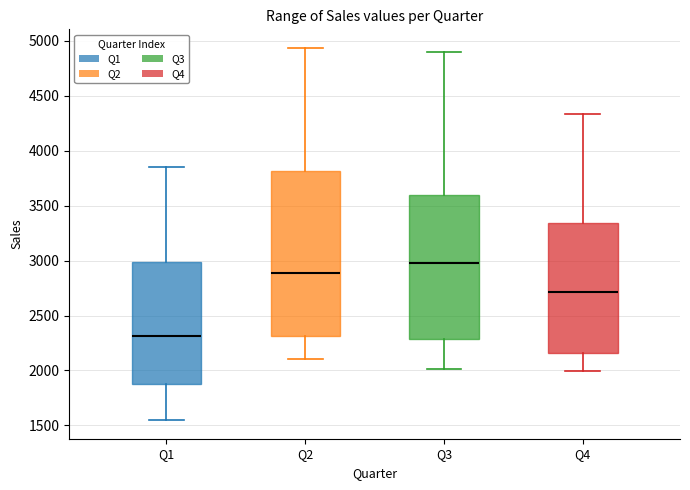

Reading left to right, transcribe this box plot: for each box, give where its median line is, the range the box spans, and where its two whiskers end, as read against the y-axis. The values are not printed on the chart, so give them approximately, as read against the axis.

Q1: median 2300, box 1900 to 3000, whiskers 1550 to 3850
Q2: median 2900, box 2300 to 3800, whiskers 2100 to 4950
Q3: median 3000, box 2300 to 3600, whiskers 2000 to 4900
Q4: median 2700, box 2150 to 3350, whiskers 2000 to 4350